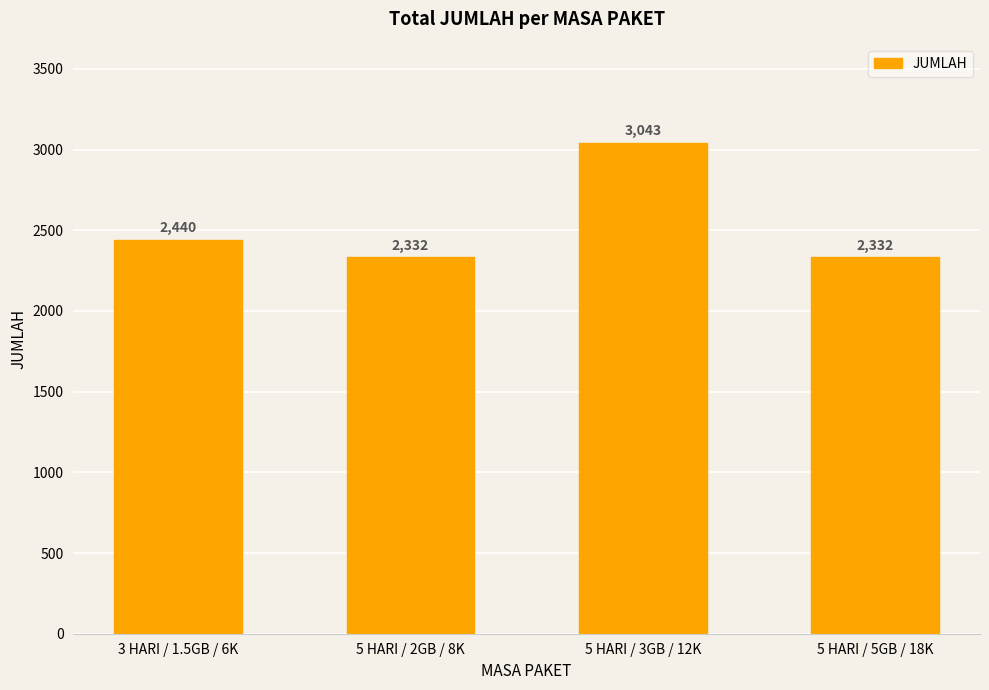

How many data points are less than 2440?

2